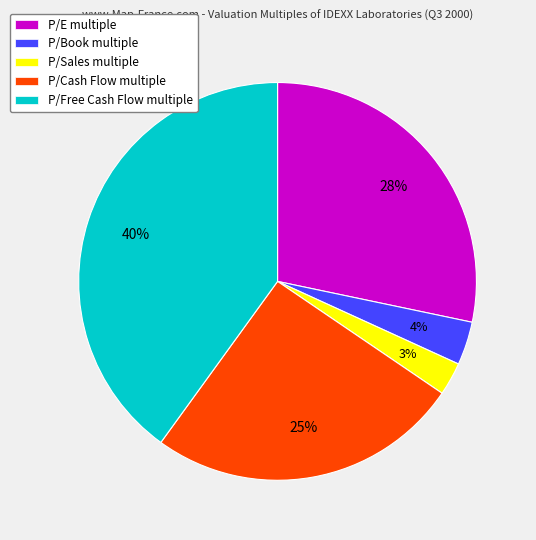

The P/E slice represents 21% of the pie. True or false?

False